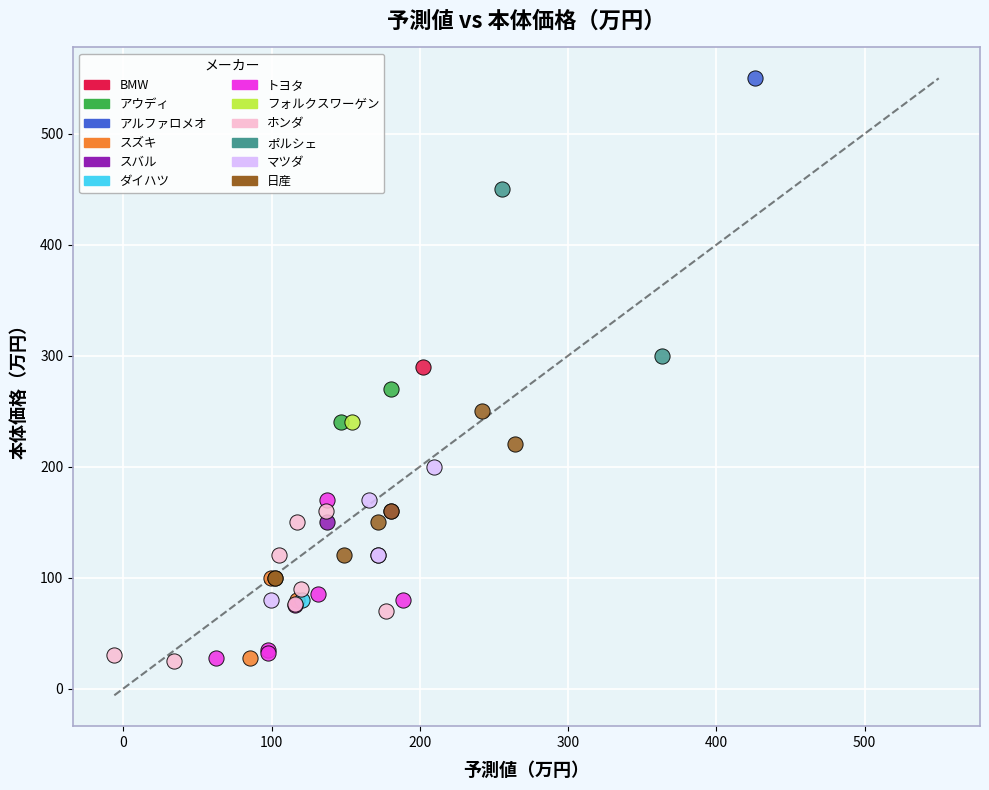

What are all the series names shown in the legend?

BMW, アウディ, アルファロメオ, スズキ, スバル, ダイハツ, トヨタ, フォルクスワーゲン, ホンダ, ポルシェ, マツダ, 日産